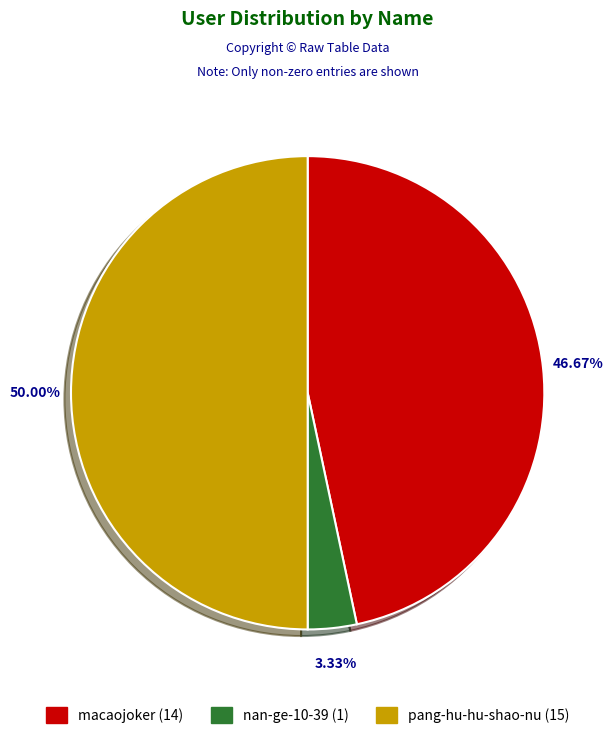

True or false: macaojoker accounts for 56% of the total.

False